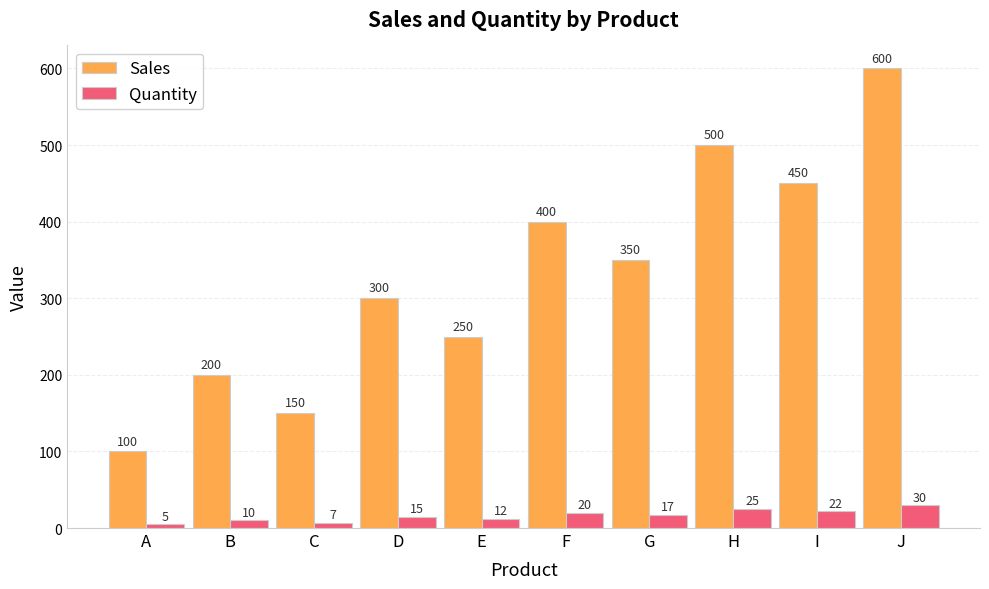

What is the greatest value displayed?

600